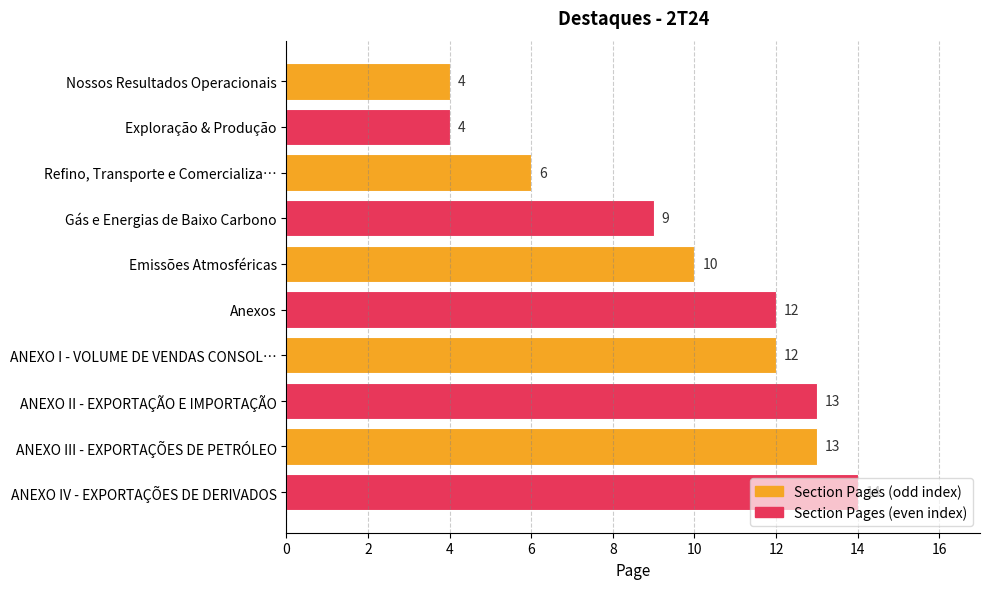

How many data points are less than 12?

5